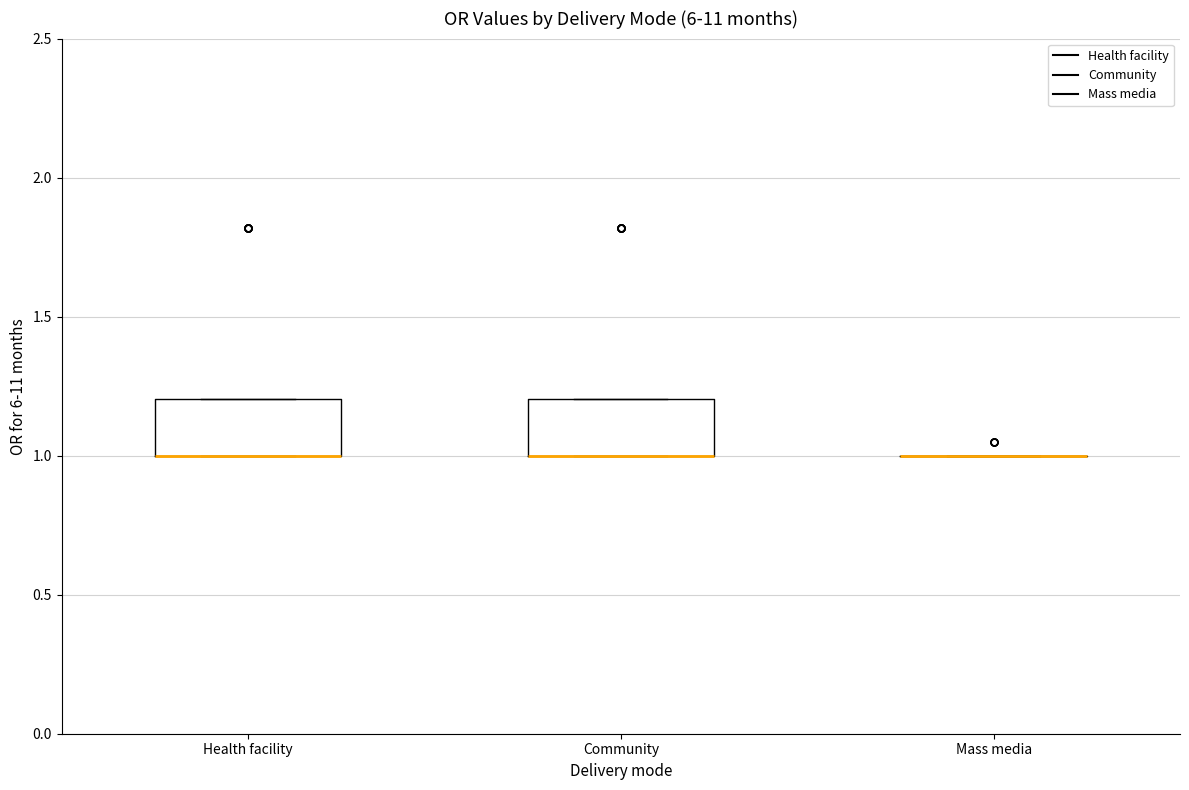

Reading left to right, read every box against the y-axis: the position of its median line, the range the box covers, and the ends of its whiskers. The values are not printed on the chart, so give them approximately, as read against the axis.

Health facility: median 1.0 (drawn on the box's lower edge), box 1.0 to 1.2, whiskers 1.0 to 1.2
Community: median 1.0 (drawn on the box's lower edge), box 1.0 to 1.2, whiskers 1.0 to 1.2
Mass media: box collapsed to a line at 1.0, whiskers 1.0 to 1.0